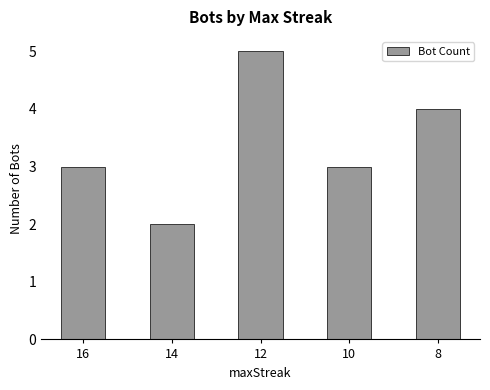

Read the value at 16.

3